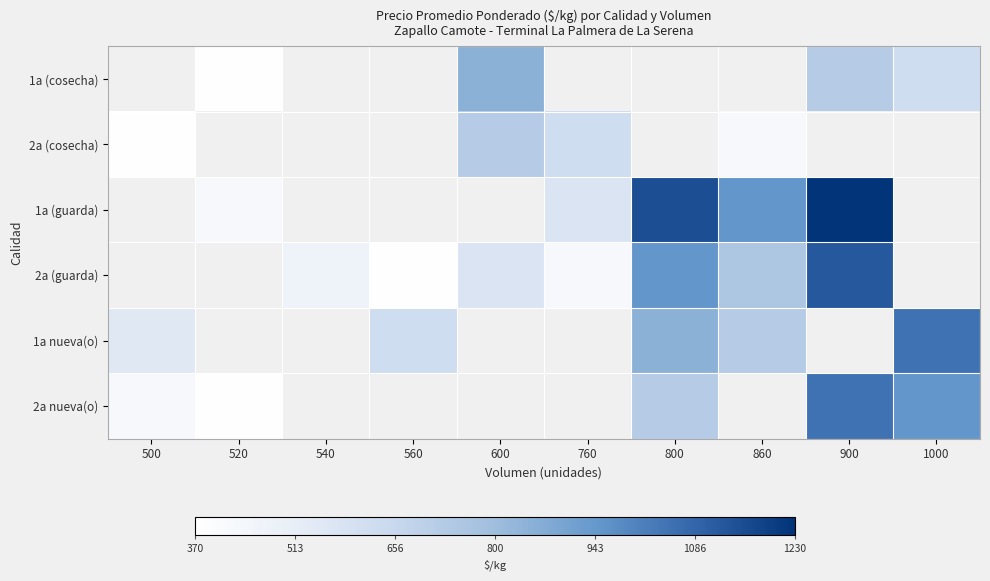

Read the 2a (guarda) value at 540.

475.0